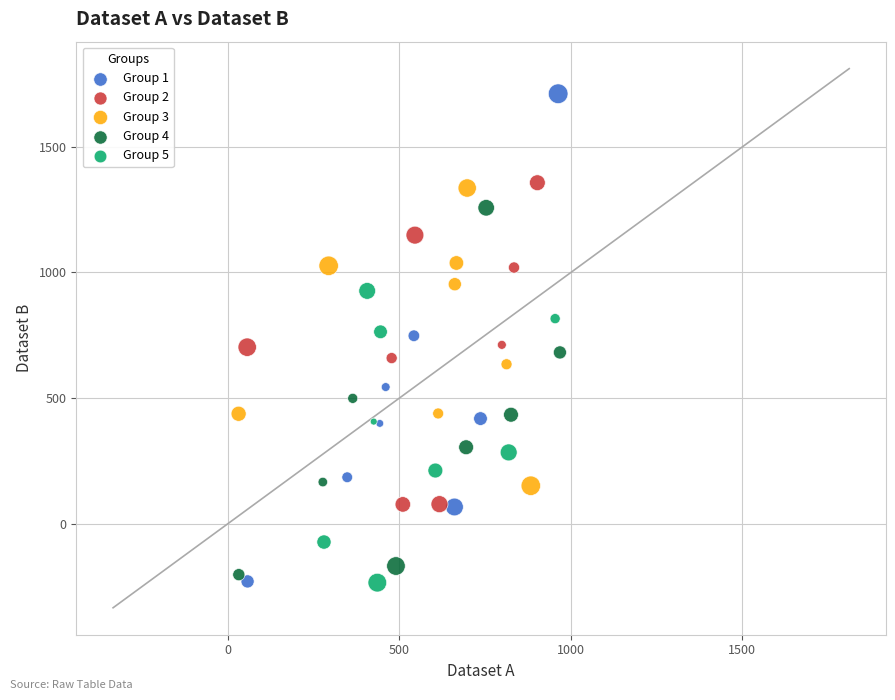

Which series has the widest spread of Y values?

Group 1